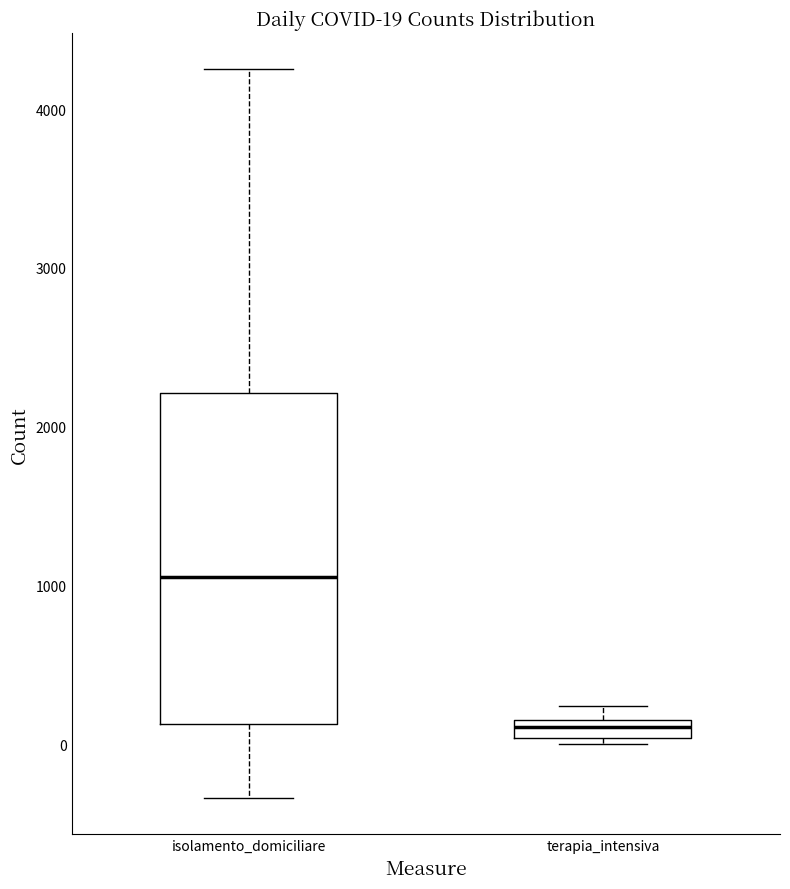

Comparing the boxes themselves (not the whiskers), which one is the tallest?

isolamento_domiciliare